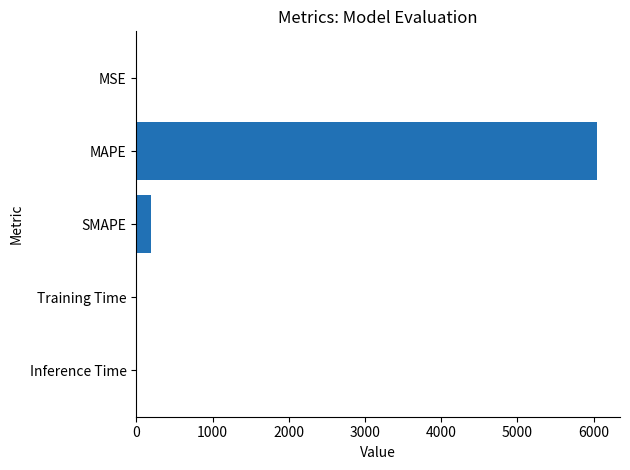

What is the greatest value displayed?

6043.1